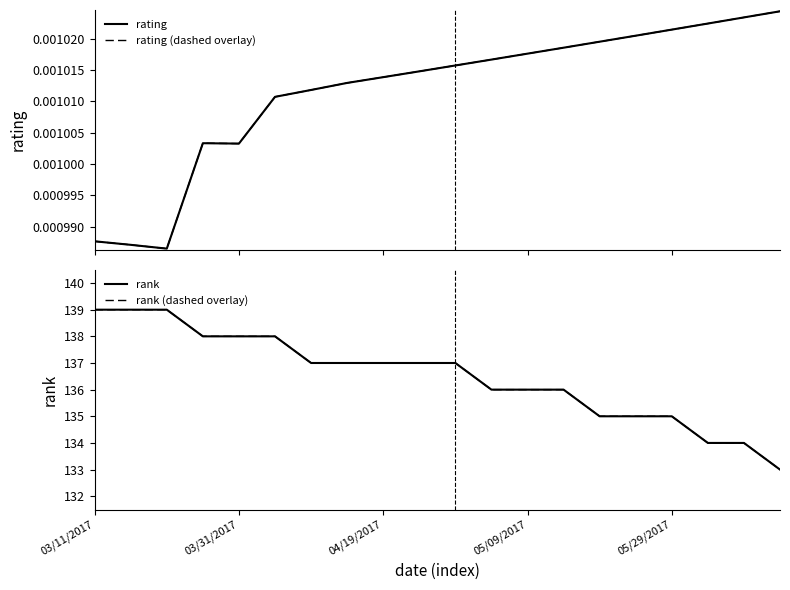

At how many categories does at least one series exceed 69?

20